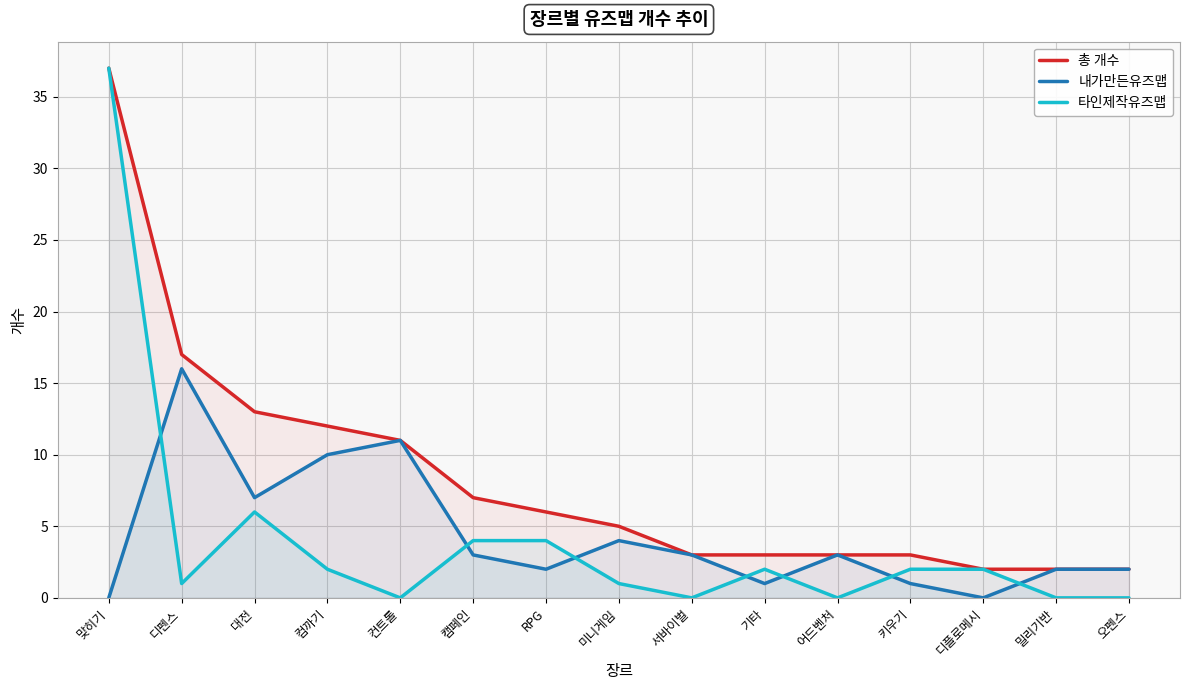

What are all the series names shown in the legend?

총 개수, 내가만든유즈맵, 타인제작유즈맵